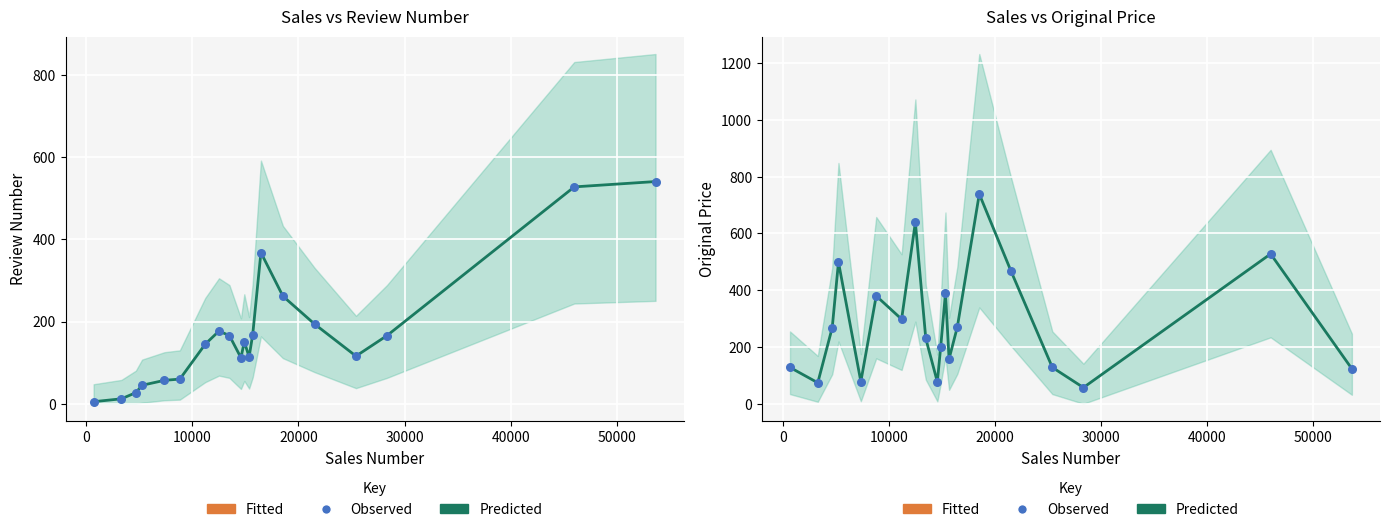

Which series has the largest total across all categories?

Observed